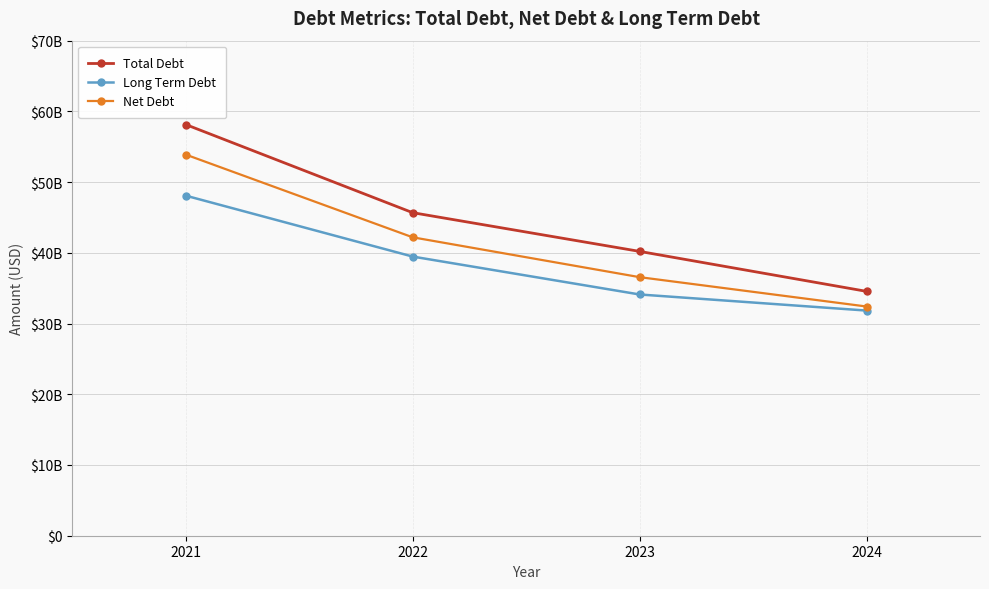

What are all the series names shown in the legend?

Total Debt, Long Term Debt, Net Debt